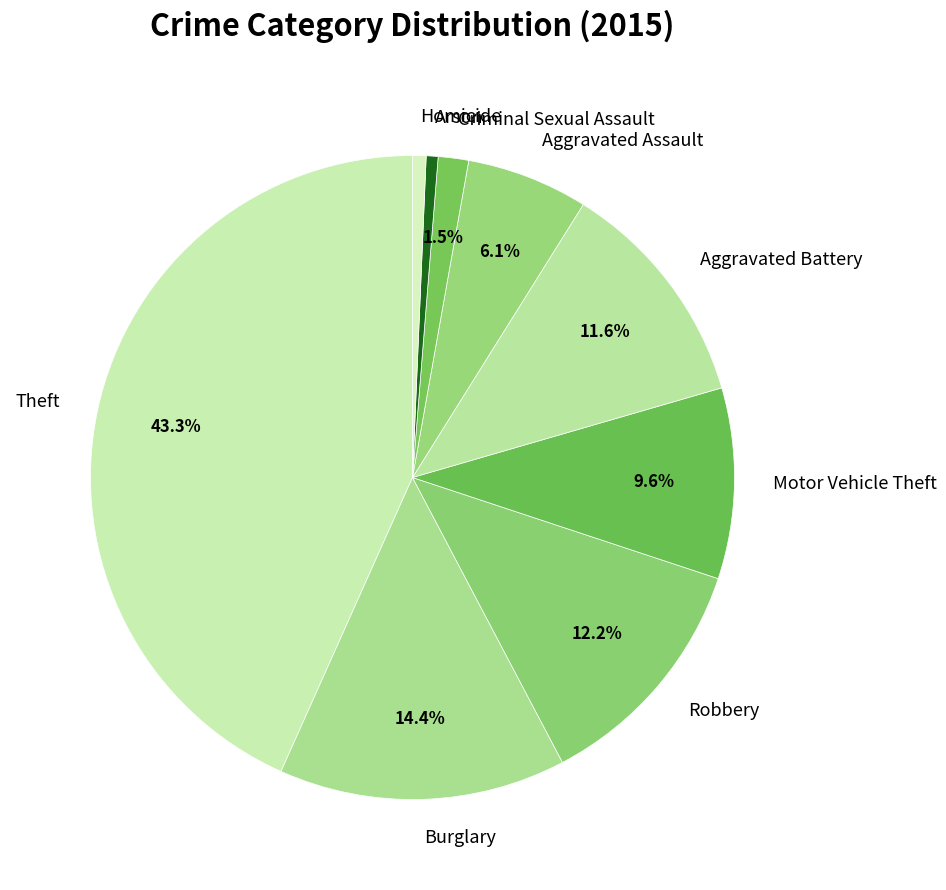

What percentage is the Robbery slice, to the nearest percent?

12%